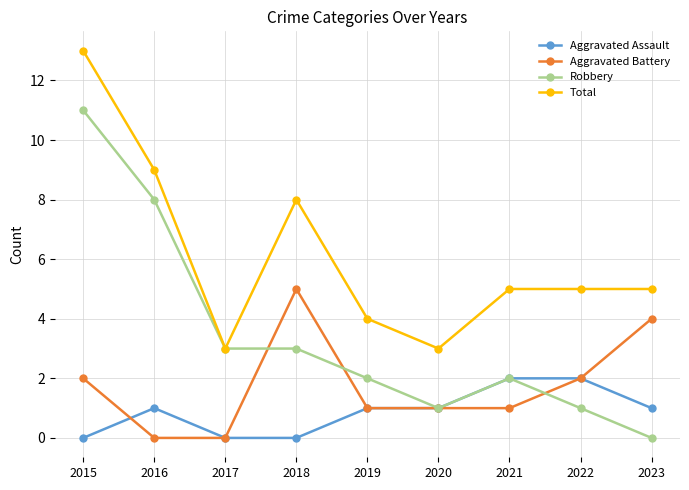

True or false: Aggravated Assault and Aggravated Battery cross at least once.

True